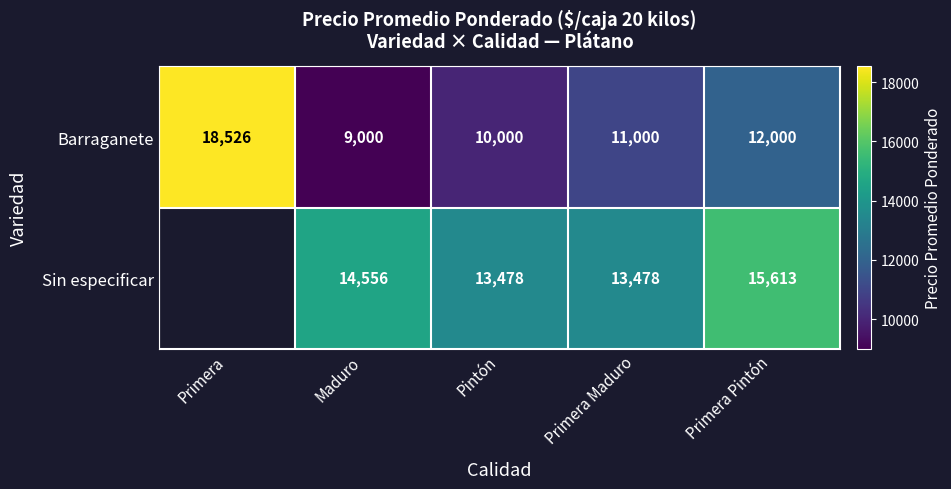

At how many categories does at least one series exceed 12752?

5